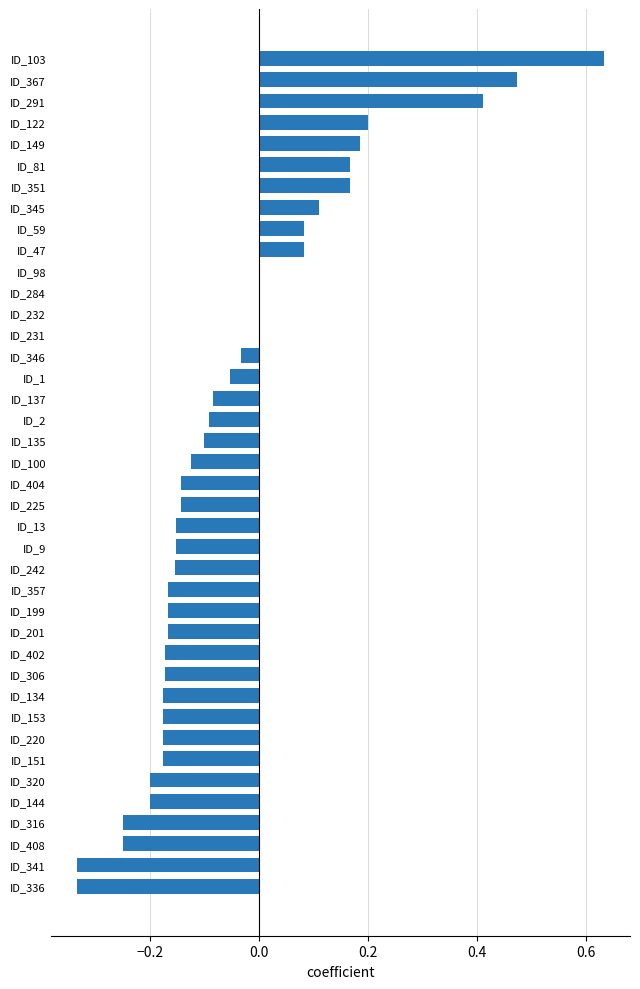

At which category does the chart reach its peak across all series?

ID_103